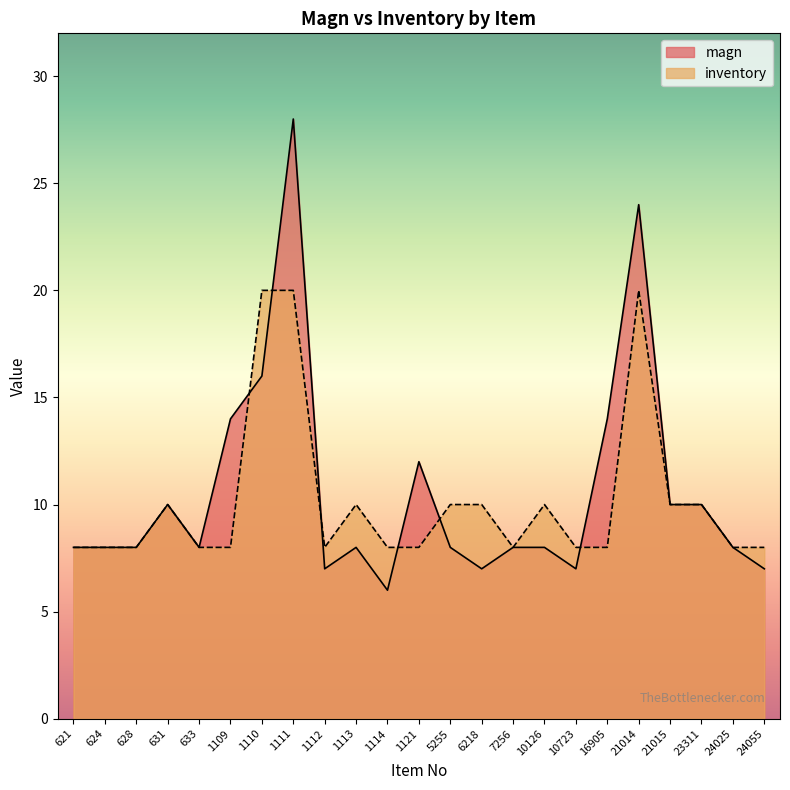

What is the greatest value displayed?

28